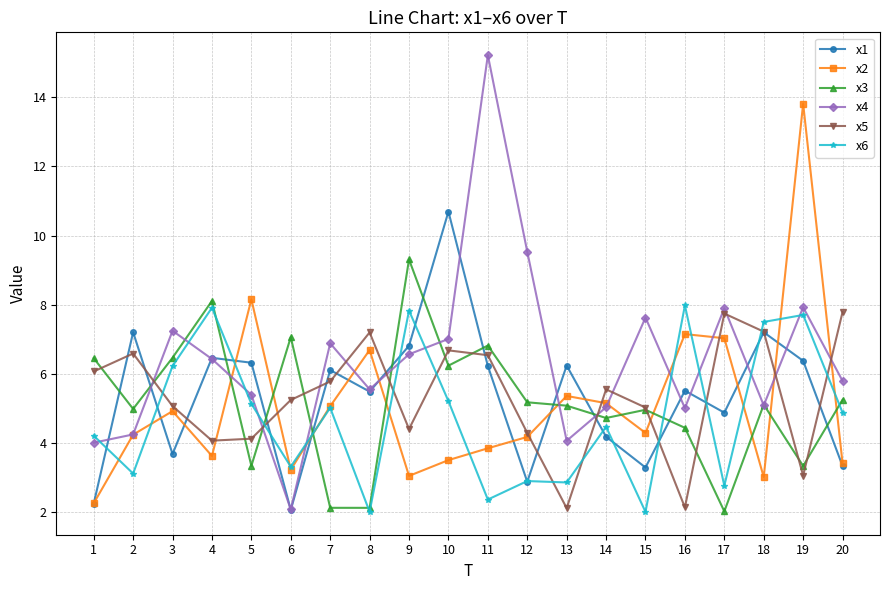

Between 1 and 2, which series saw the biggest shift?

x1